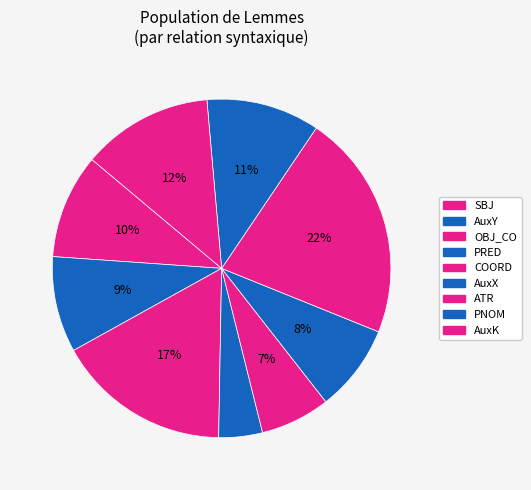

Does any single category account for the majority?

No